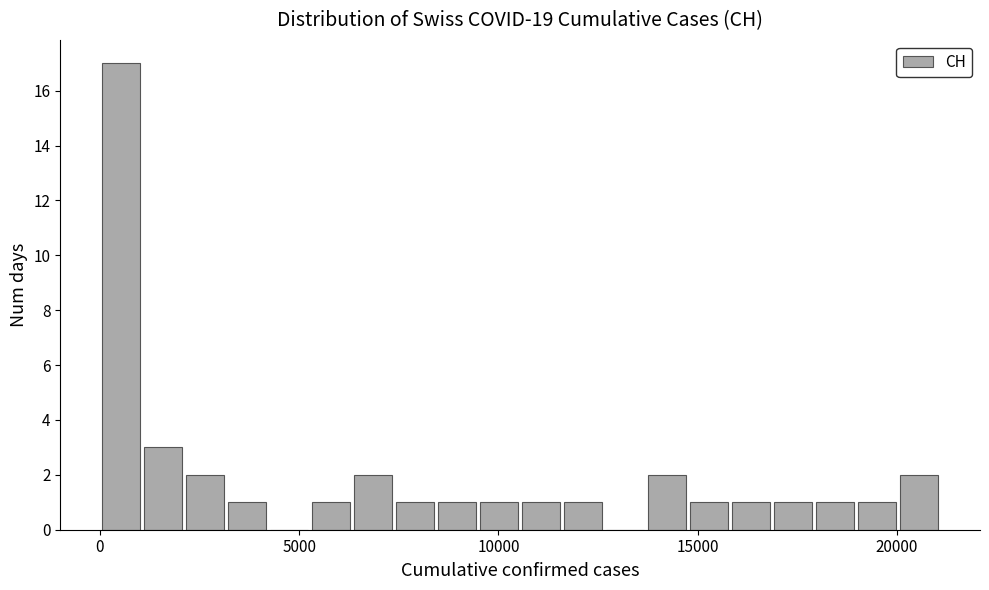

Read against the x-axis, roughly where is the centre of the tallest bar?

500